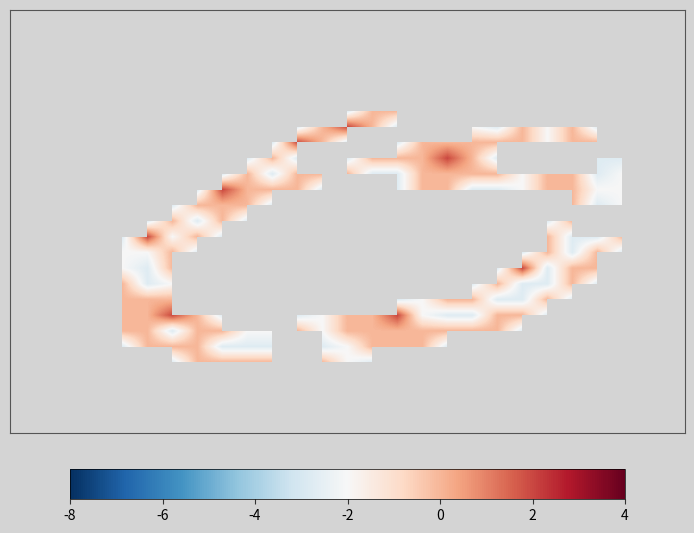

What is the maximum value shown in the chart?

1.0